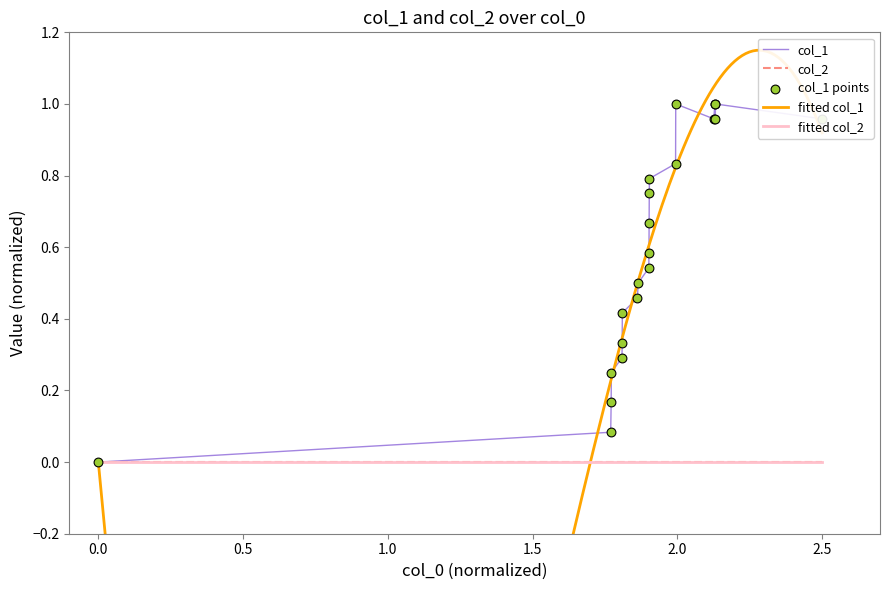

The value of col_1 at 0.0 is 0.3. True or false?

False